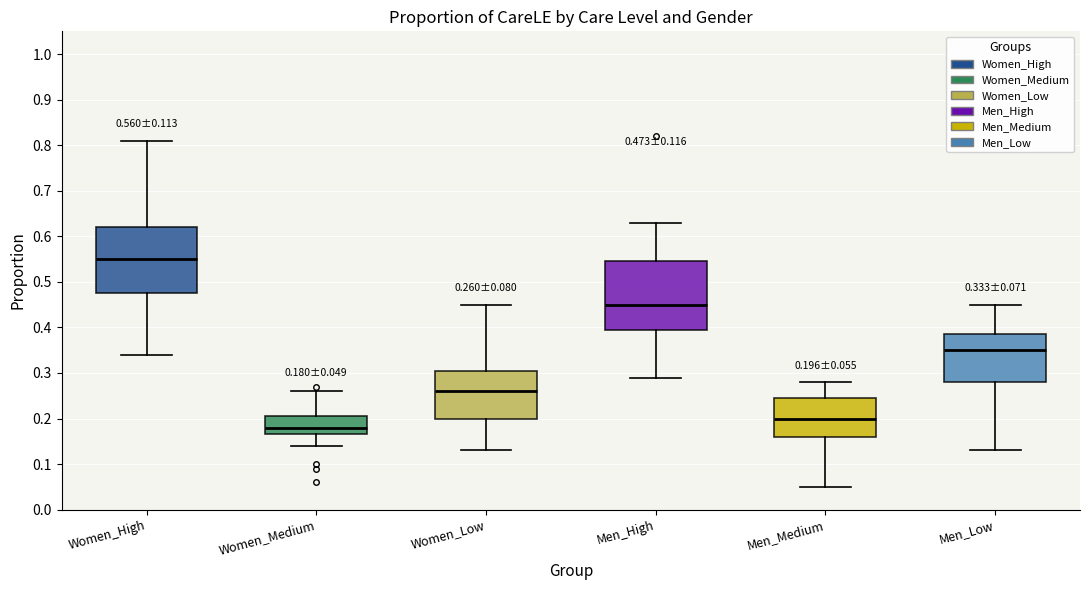

Which box's median line is the lowest?

Women_Medium